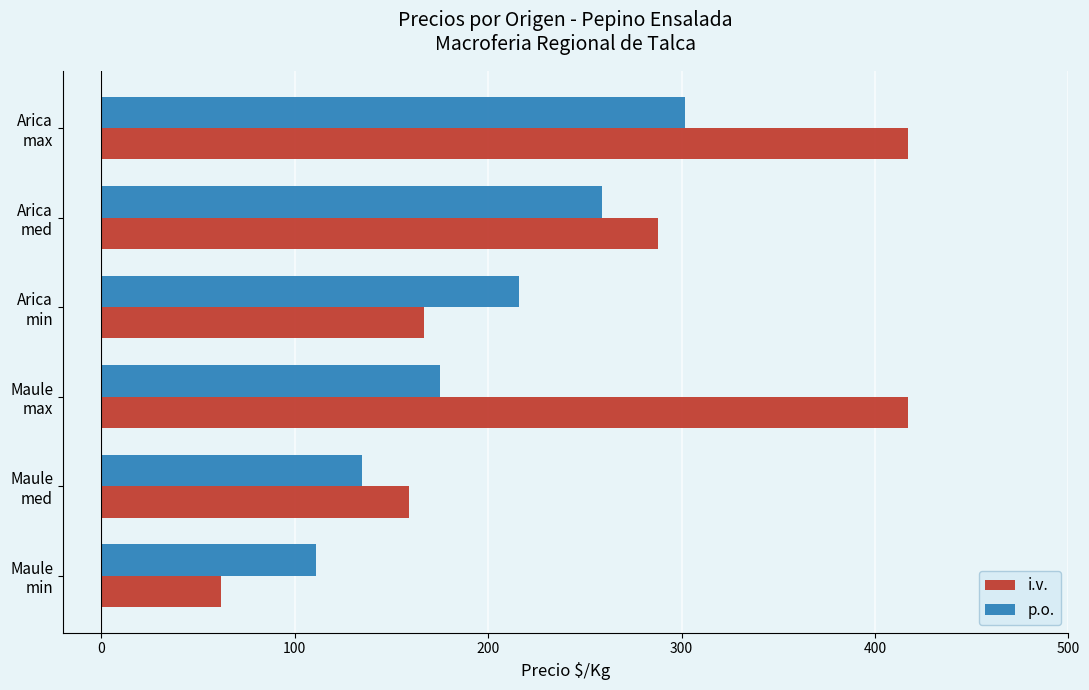

What is the smallest value displayed?

62